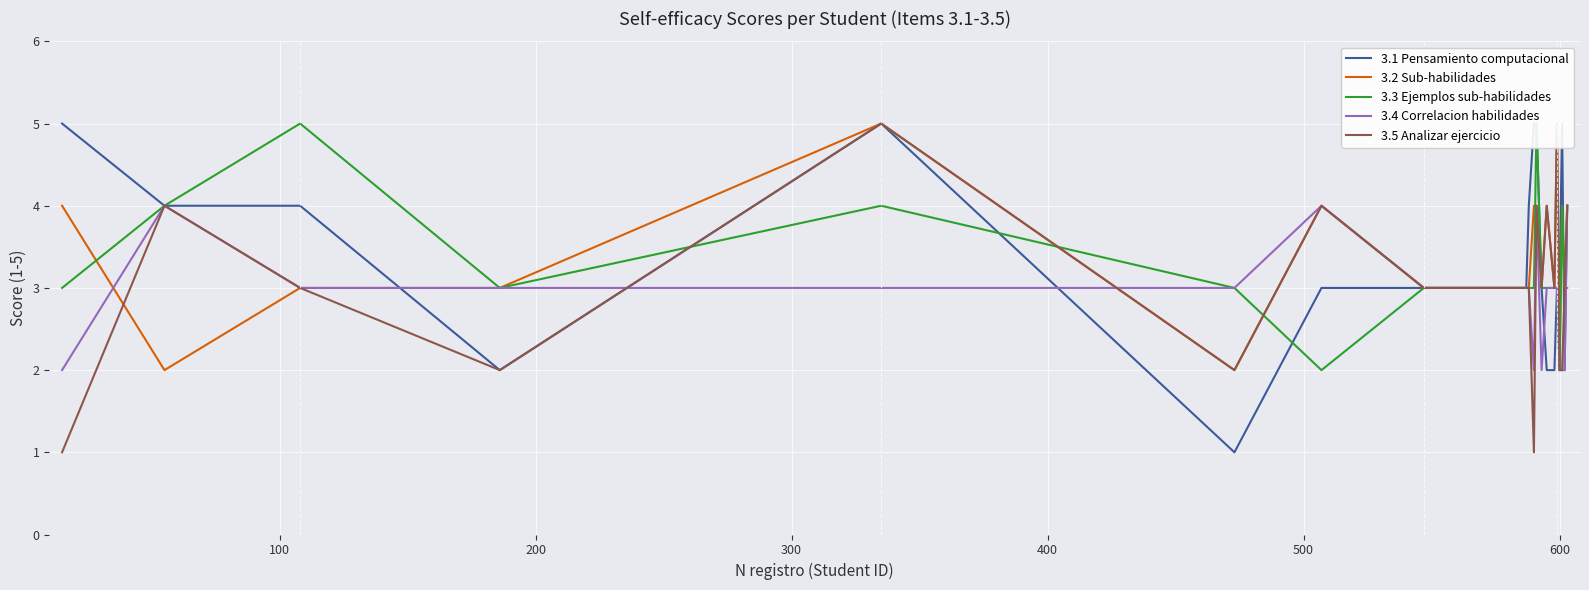

True or false: 3.3 Ejemplos sub-habilidades and 3.4 Correlacion habilidades cross at least once.

False